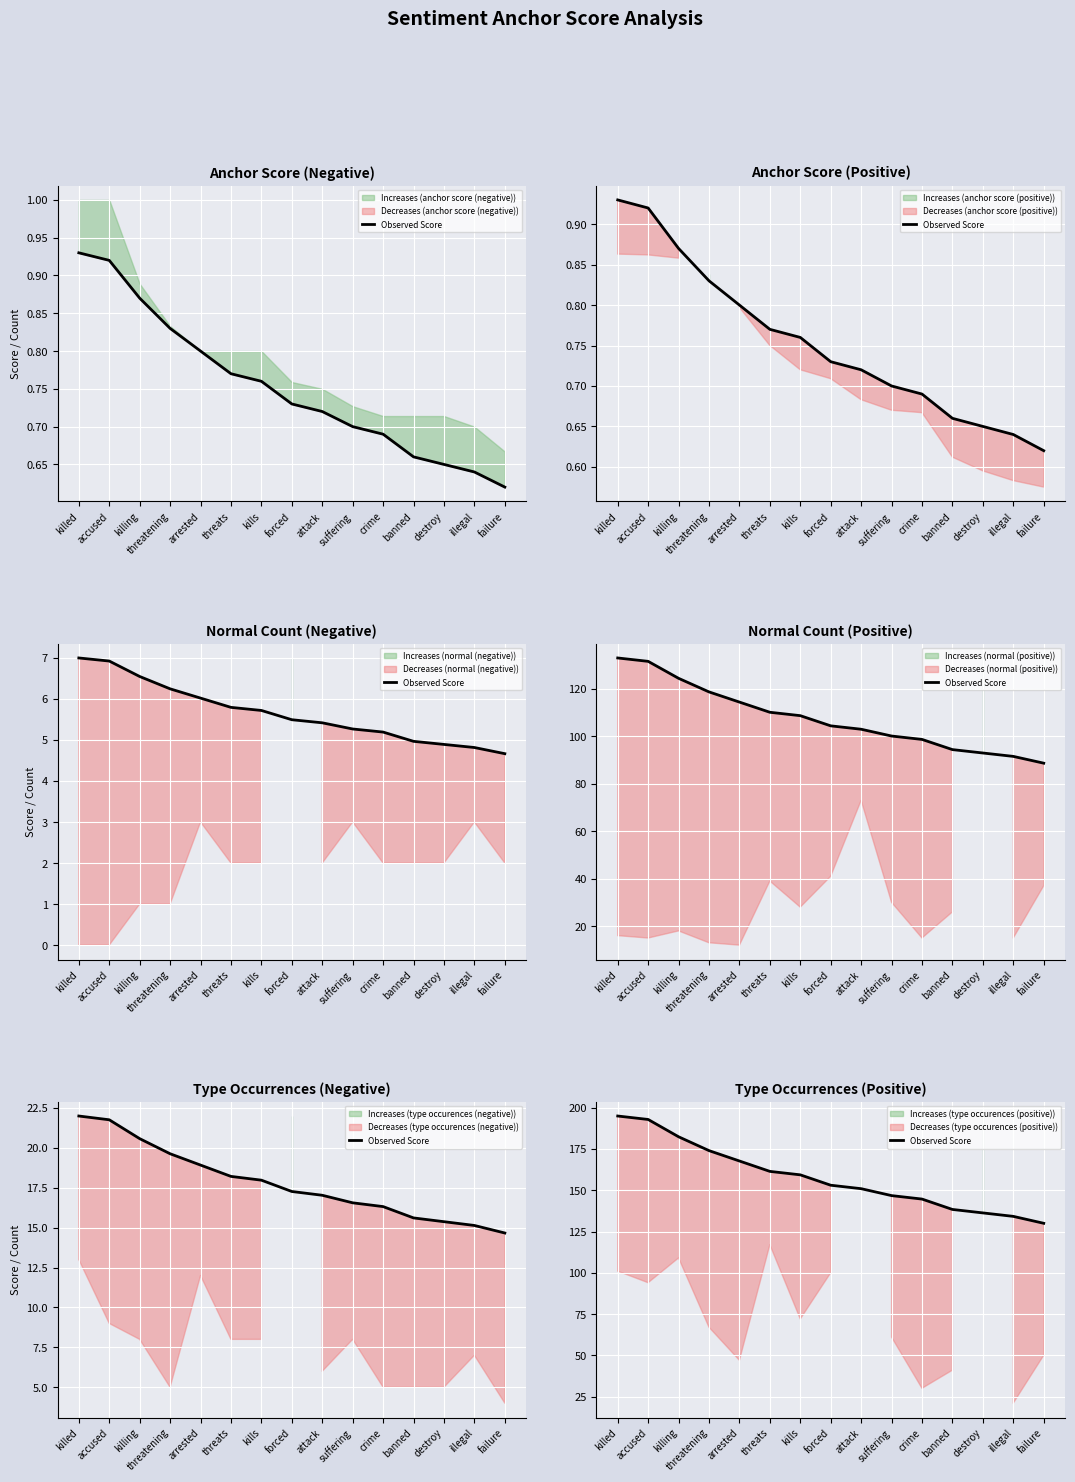

Reading left to right, what are all the values shown in this chart?

killed=195.0	accused=192.9	killing=182.4	threatening=174.0	arrested=167.7	threats=161.5	kills=159.4	forced=153.1	attack=151.0	suffering=146.8	crime=144.7	banned=138.4	destroy=136.3	illegal=134.2	failure=130.0